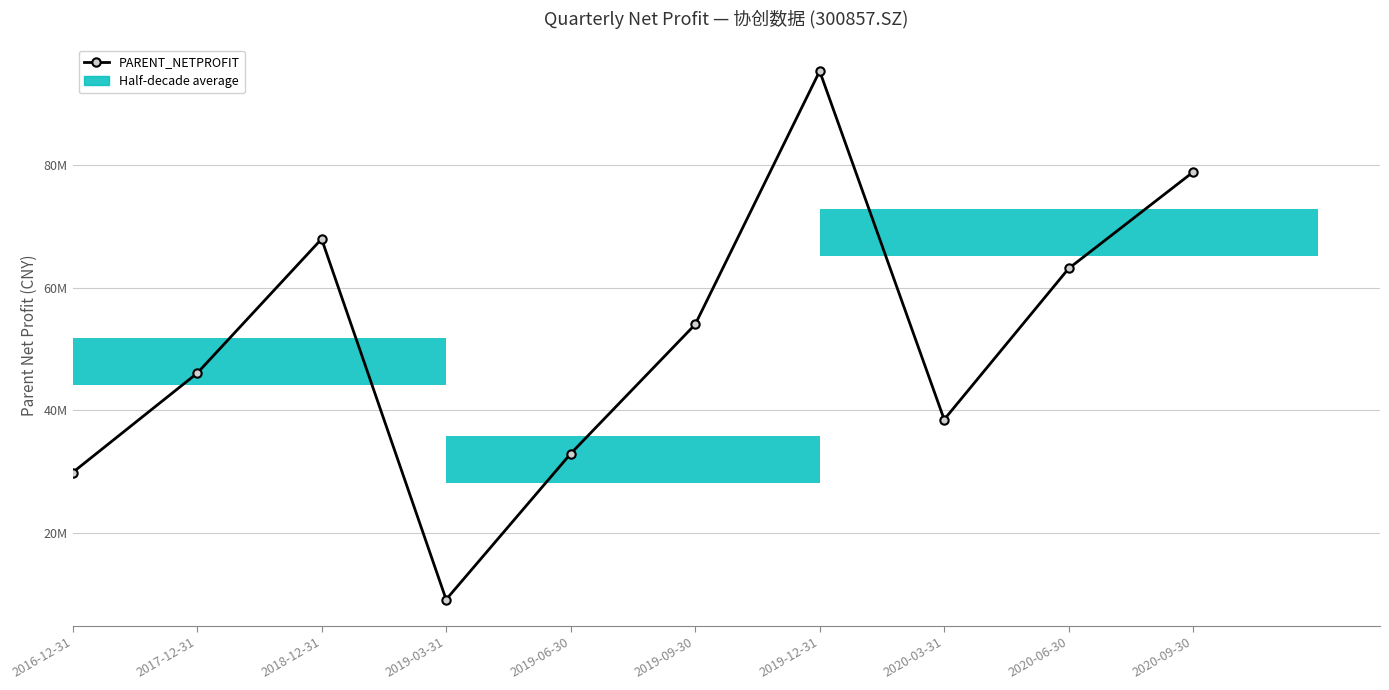

Rank the categories by value from highest to lowest.

2019-12-31, 2020-09-30, 2018-12-31, 2020-06-30, 2019-09-30, 2017-12-31, 2020-03-31, 2019-06-30, 2016-12-31, 2019-03-31